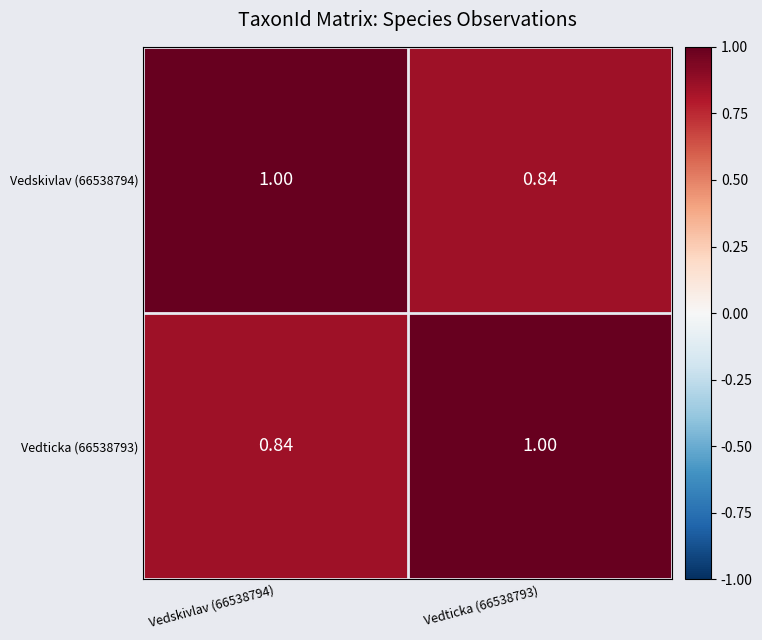

Is the value of Vedticka (66538793) at Vedticka (66538793) greater than the value of Vedskivlav (66538794) at Vedticka (66538793)?

Yes